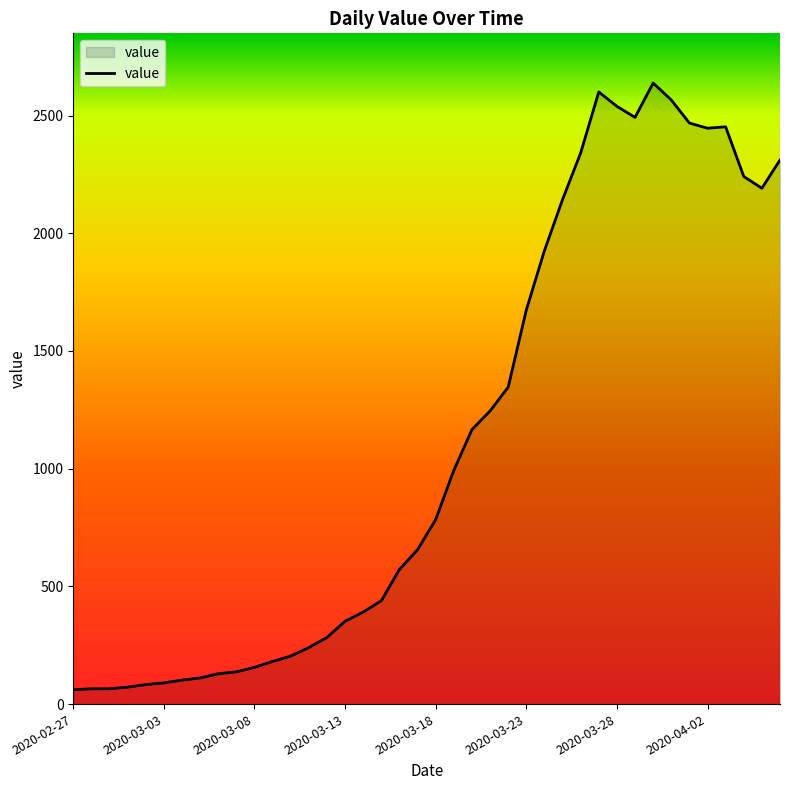

How many distinct data groups are displayed?

1